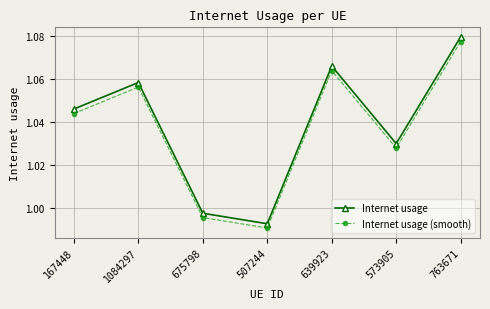

What are all the series names shown in the legend?

Internet usage, Internet usage (smooth)